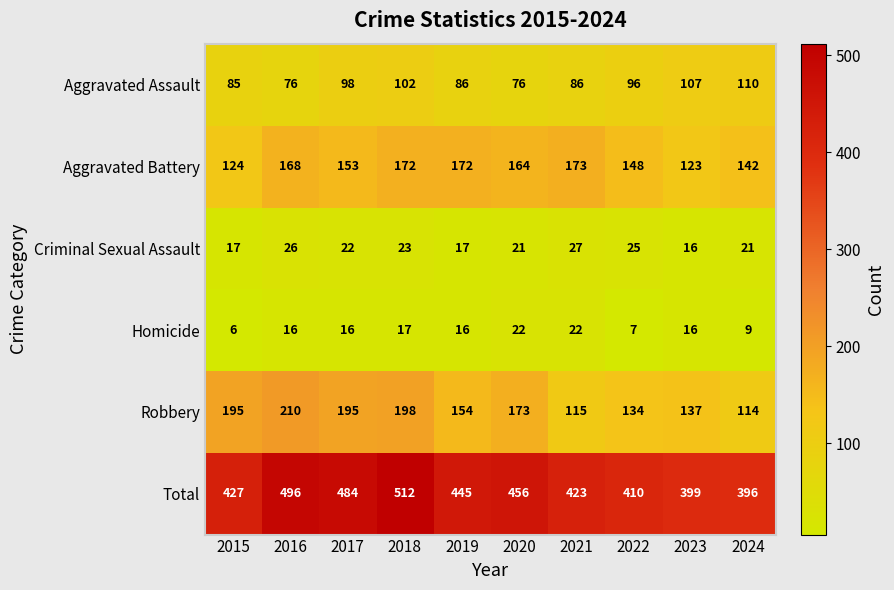

The Aggravated Assault series shows 76 at 2016. True or false?

True